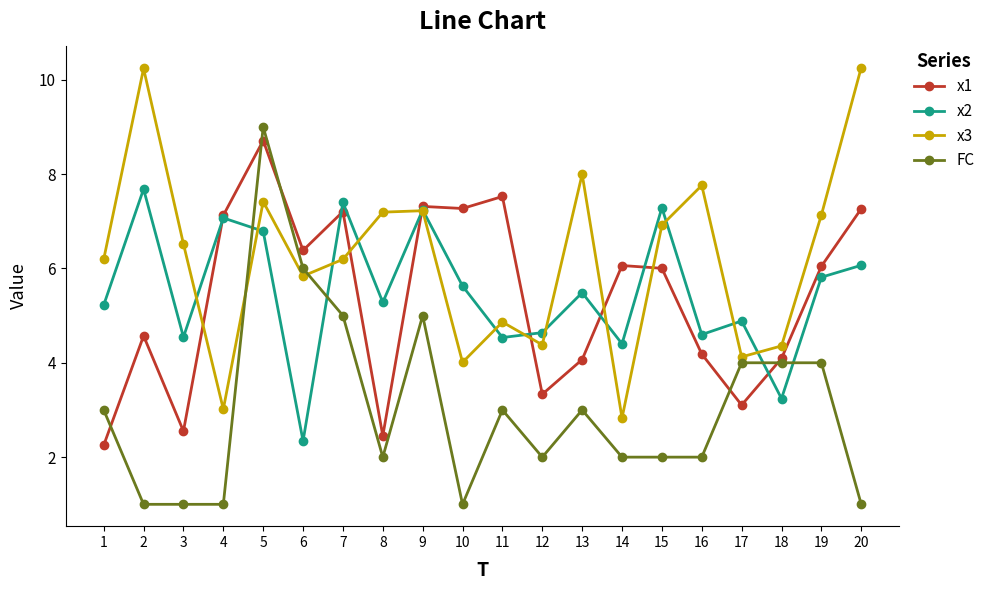

Is the value of x2 at 6 greater than the value of x3 at 17?

No